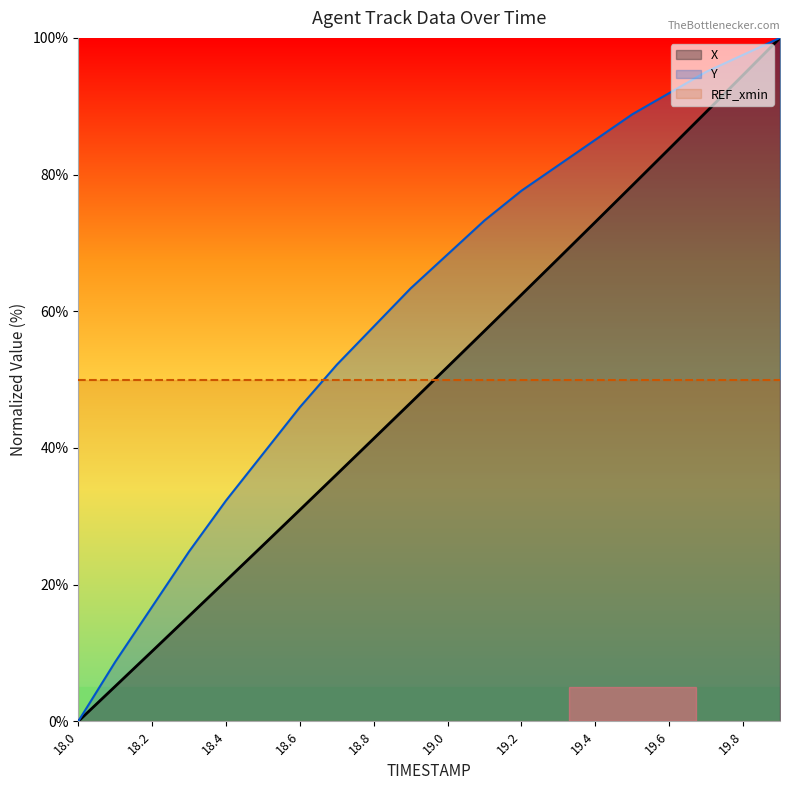

True or false: X and Y intersect in this chart.

False